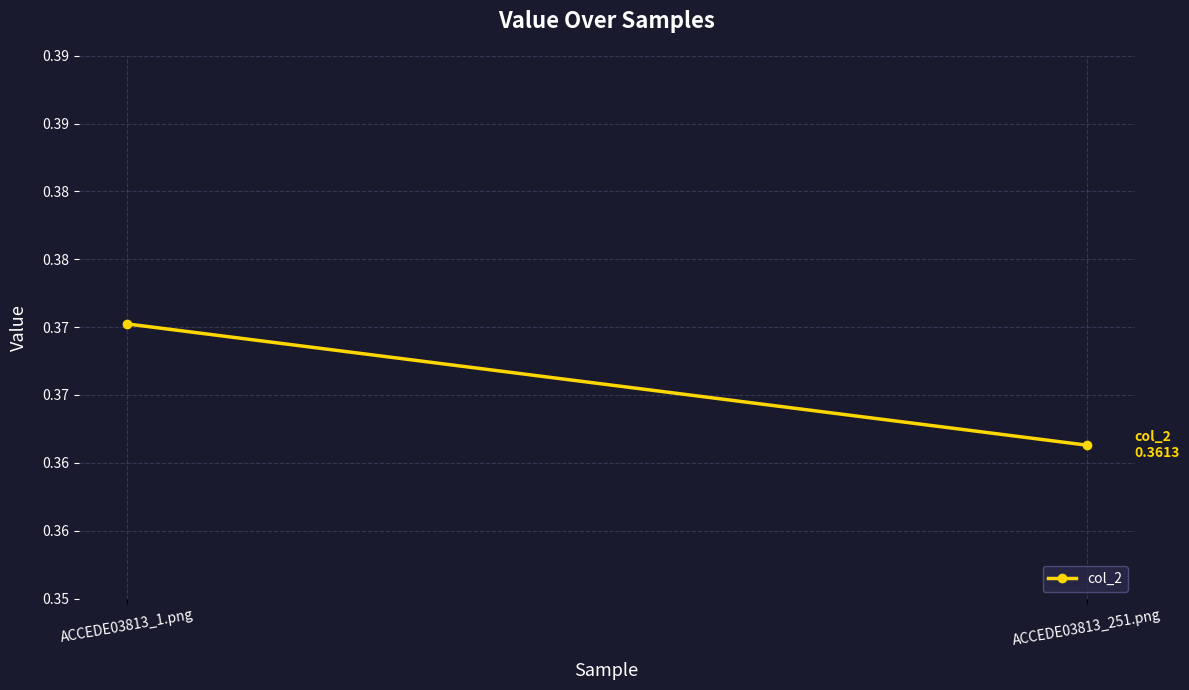

What is the sum of the values at ACCEDE03813_251.png and ACCEDE03813_1.png?

0.7